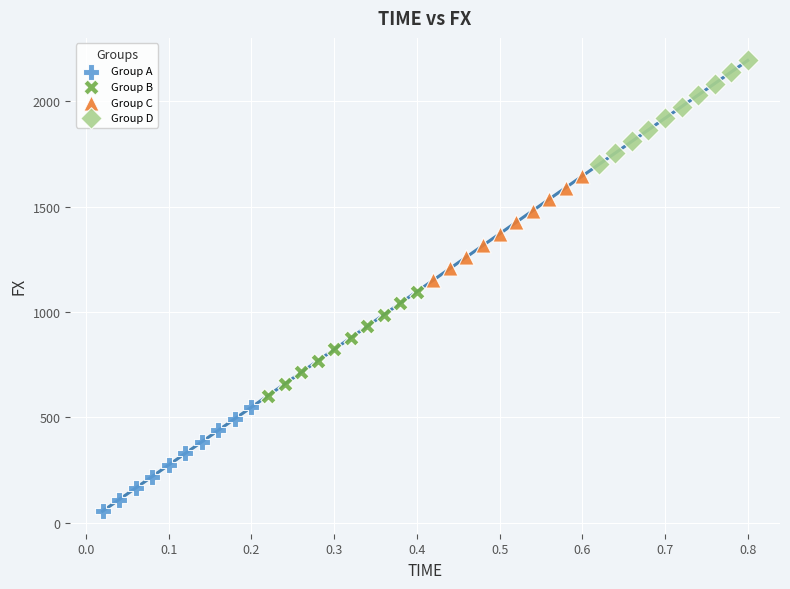

Which series contains the lowest Y value?

Group A